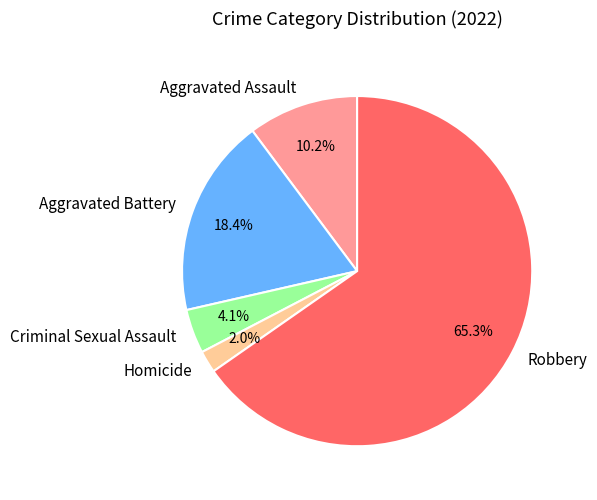

Rank the categories by value from lowest to highest.

Homicide, Criminal Sexual Assault, Aggravated Assault, Aggravated Battery, Robbery